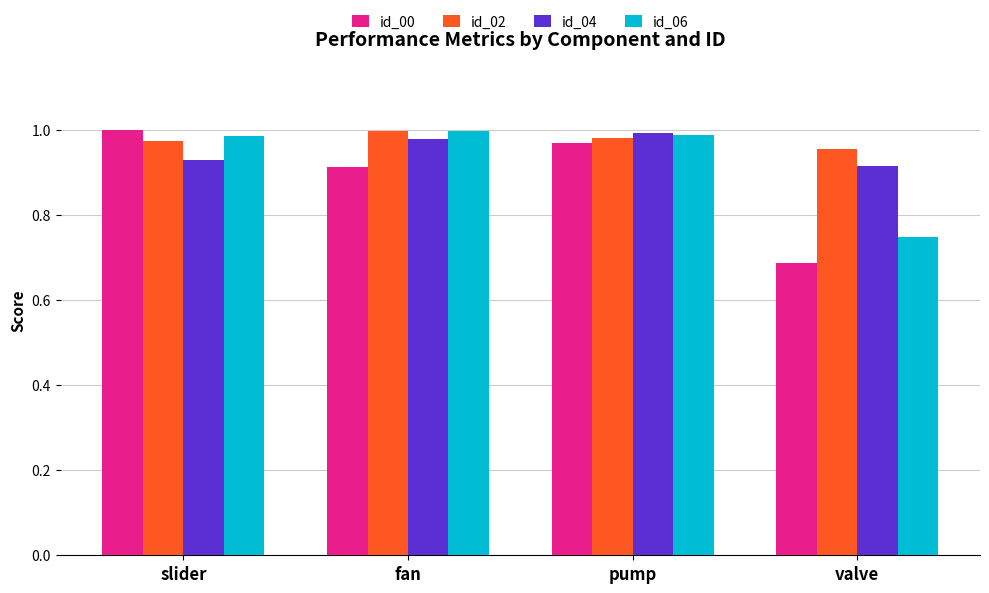

The value of id_04 at slider is 1.6. True or false?

False